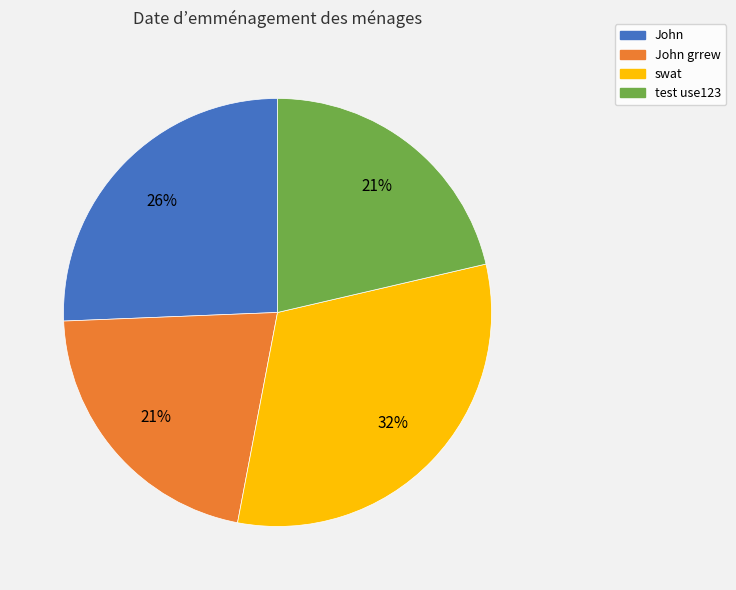

To the nearest percent, what is the average slice percentage?

25%